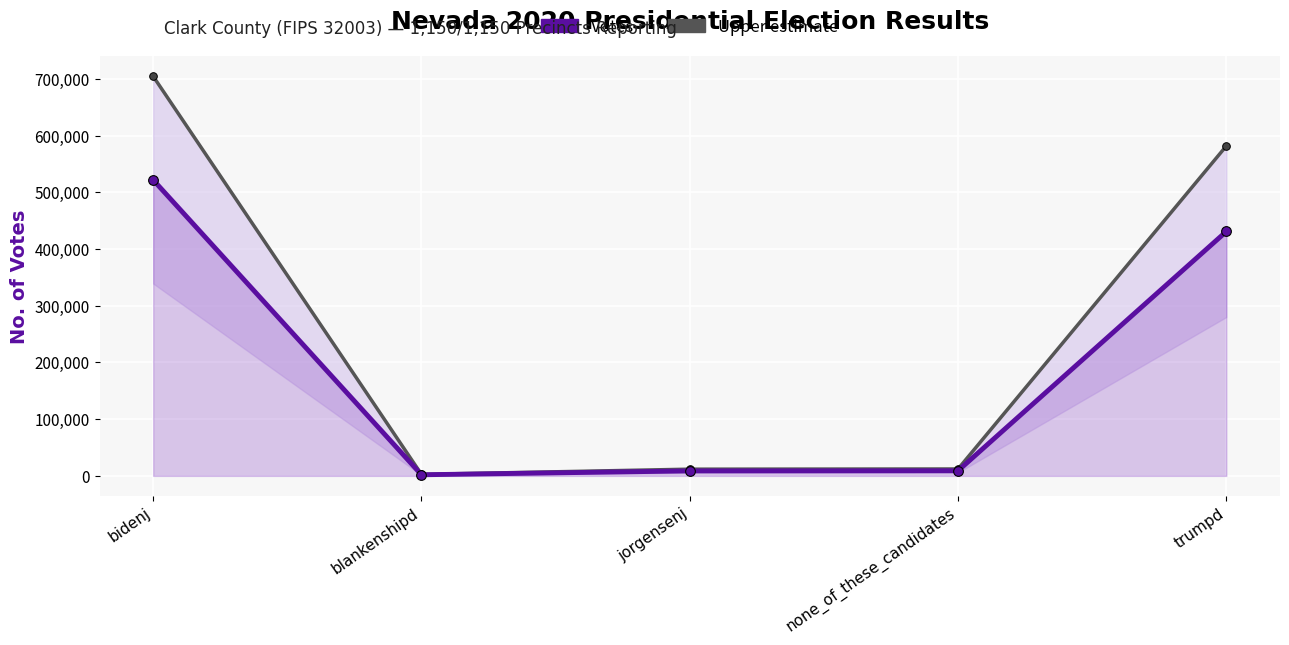

How many categories are shown in the chart?

5